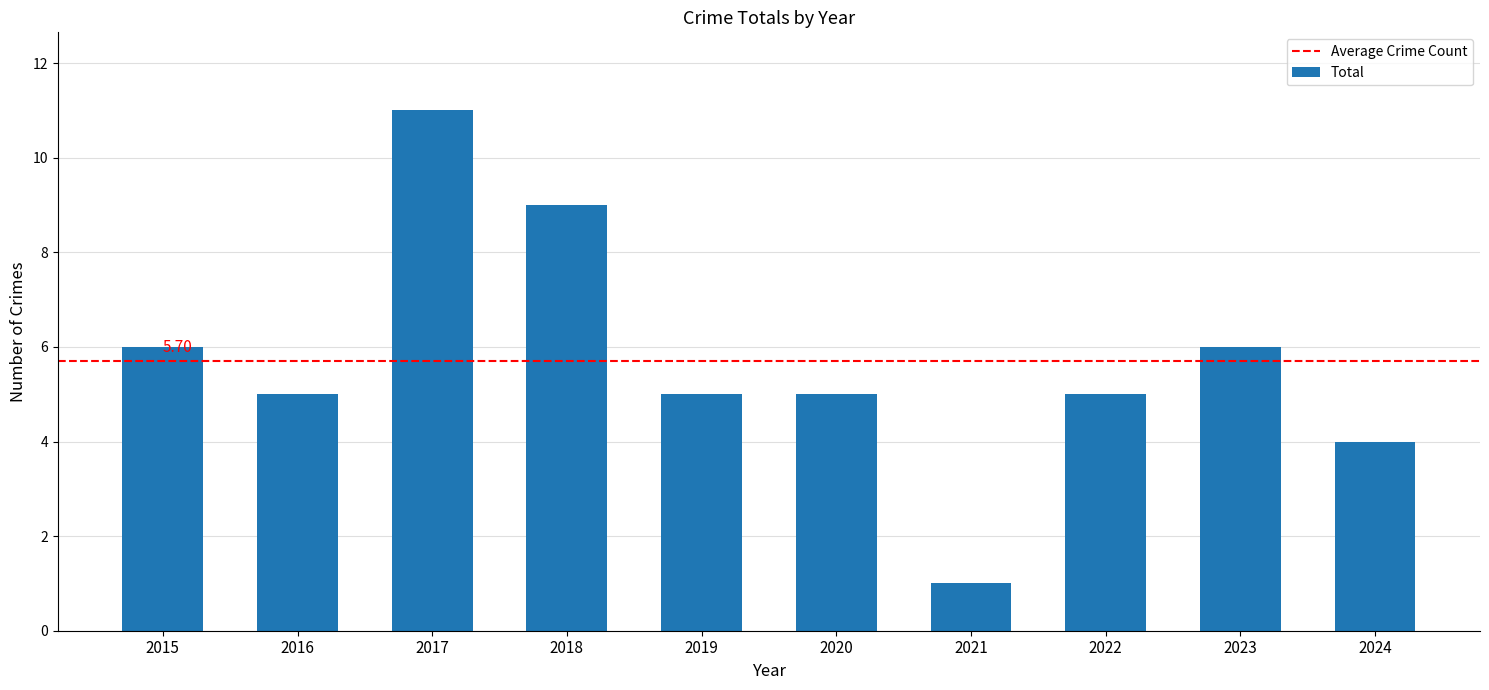

What is the difference between the values at 2022 and 2018?

4